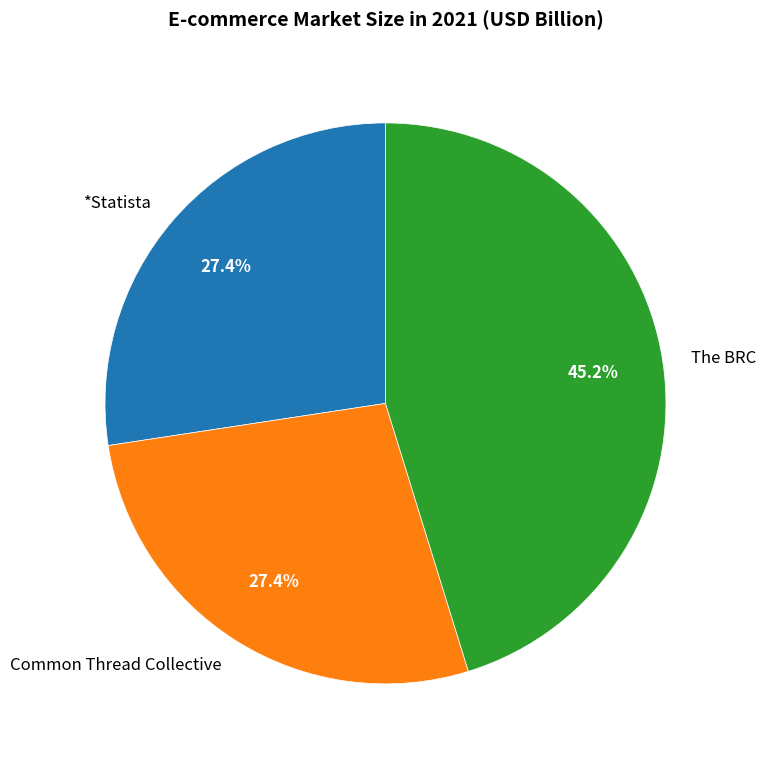

To the nearest percent, what is the difference between the largest and smallest slice percentages?

18%